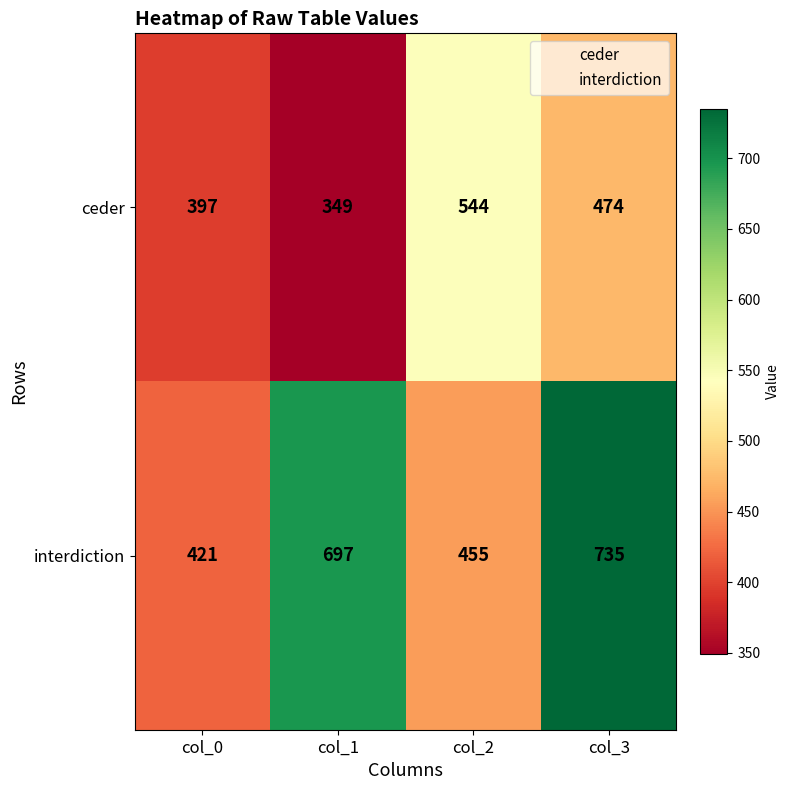

How many series are shown in this chart?

2